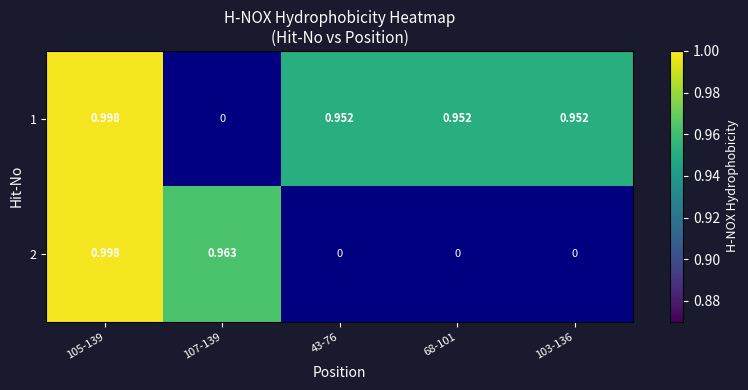

At which category does the chart reach its peak across all series?

105-139